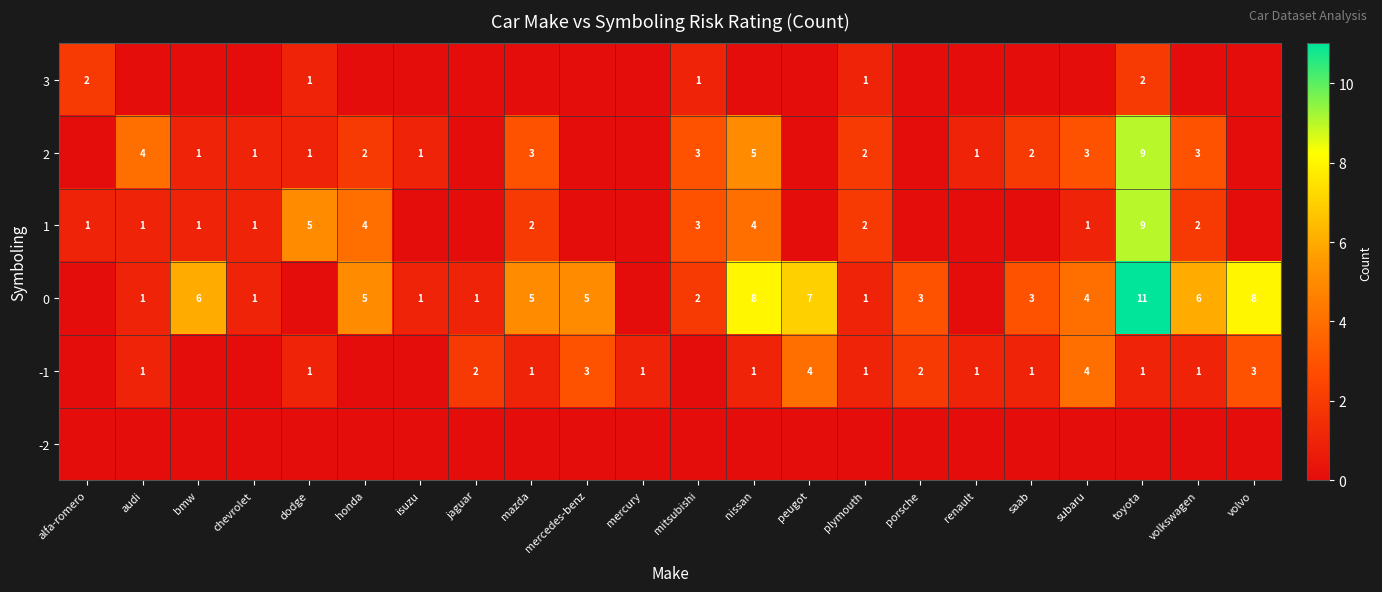

What is the greatest value displayed?

11